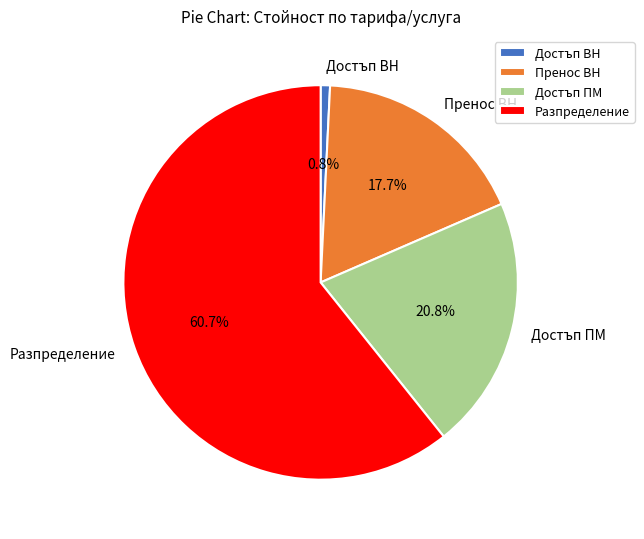

Which slice is the largest?

Разпределение